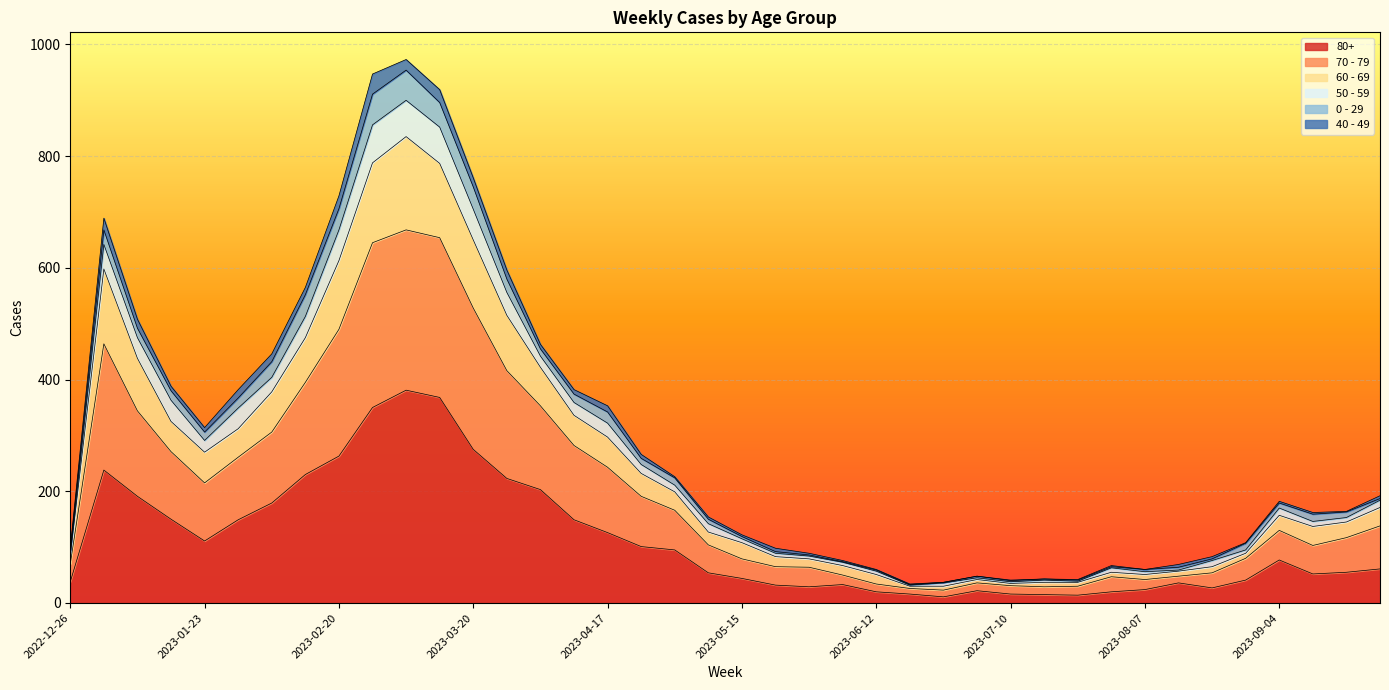

Does the chart display data point markers on the line(s)?

No